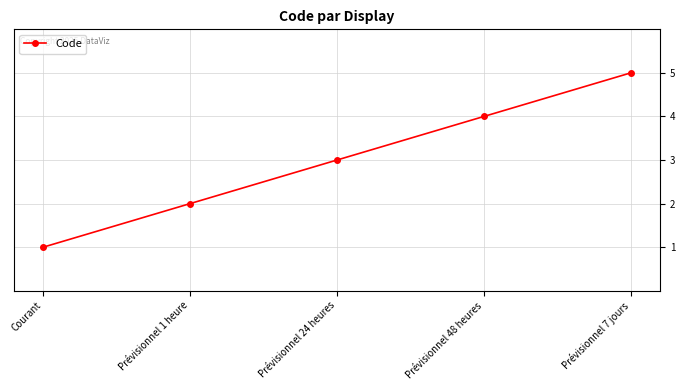

What is the label of the 3rd point from the right?

Prévisionnel 24 heures